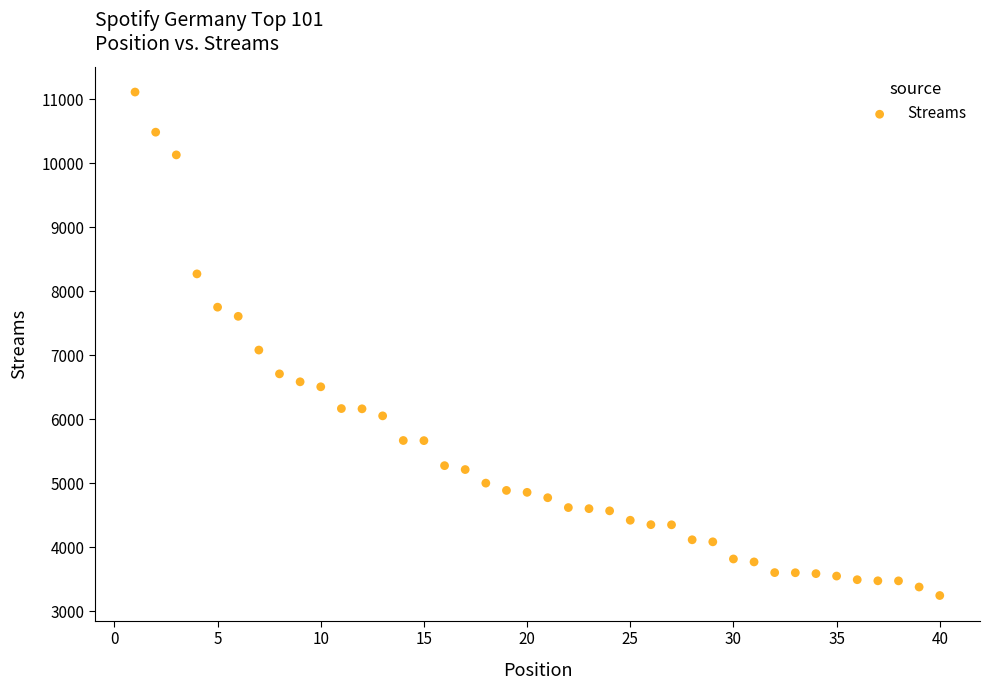

What is the range of X values (max minus min)?

39